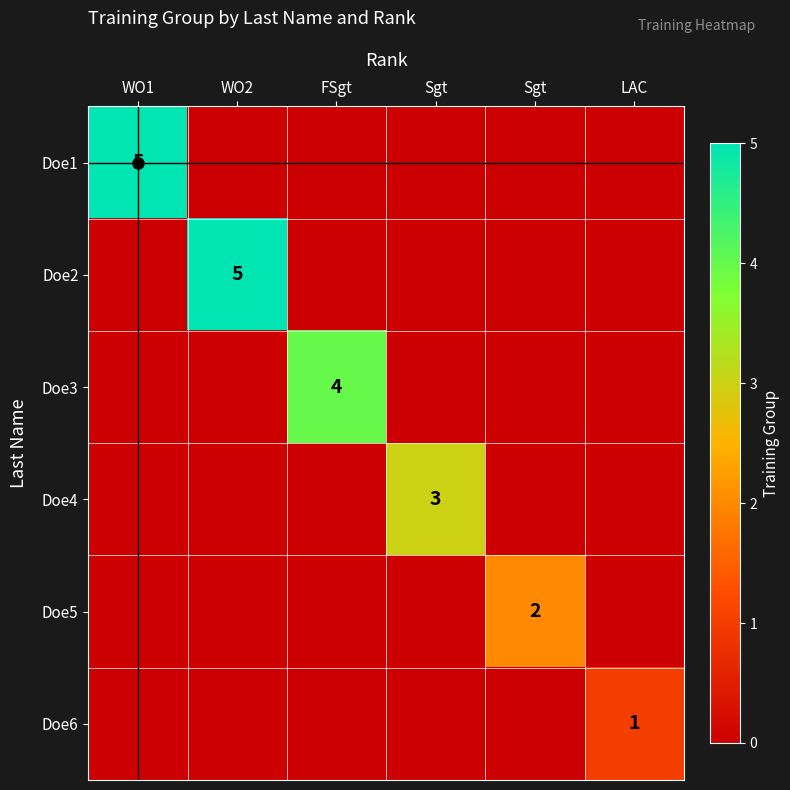

At which category is the sum across all series the highest?

WO1